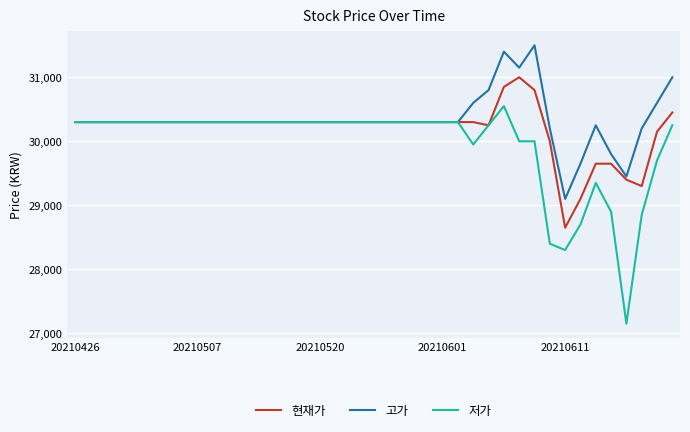

What is the average value of the 현재가 series?

30184